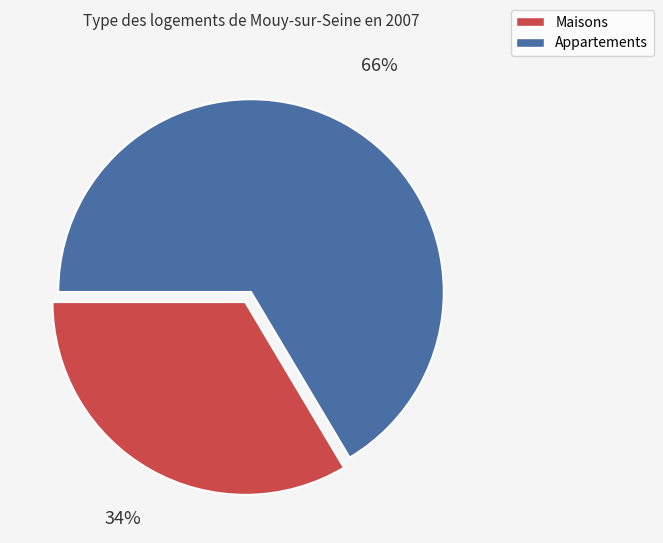

Is there any slice that represents more than half of the pie?

Yes